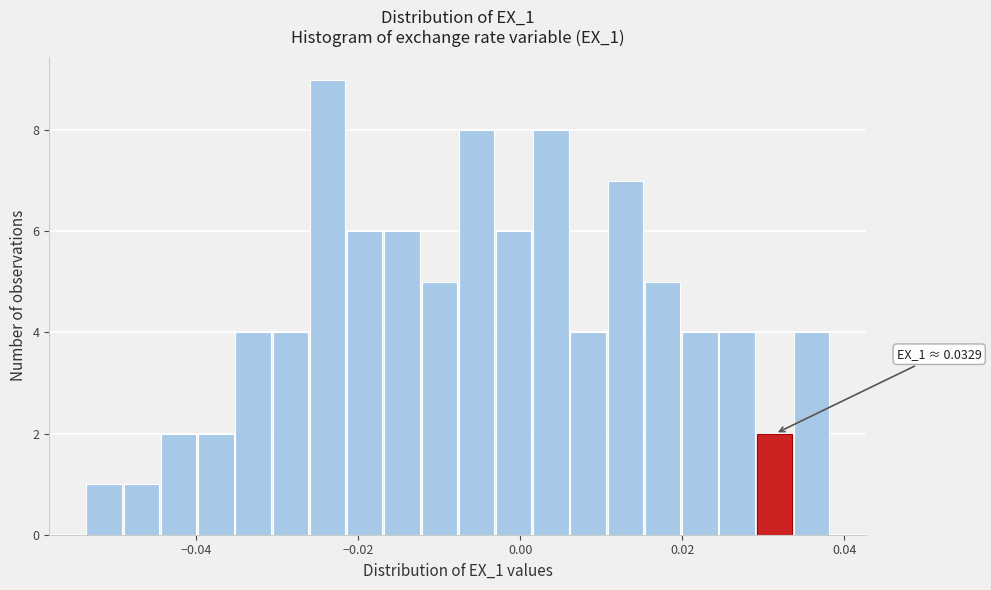

Around what value on the x-axis is the tallest bar? Give the approximate position of its centre, as read against the axis.

-0.024